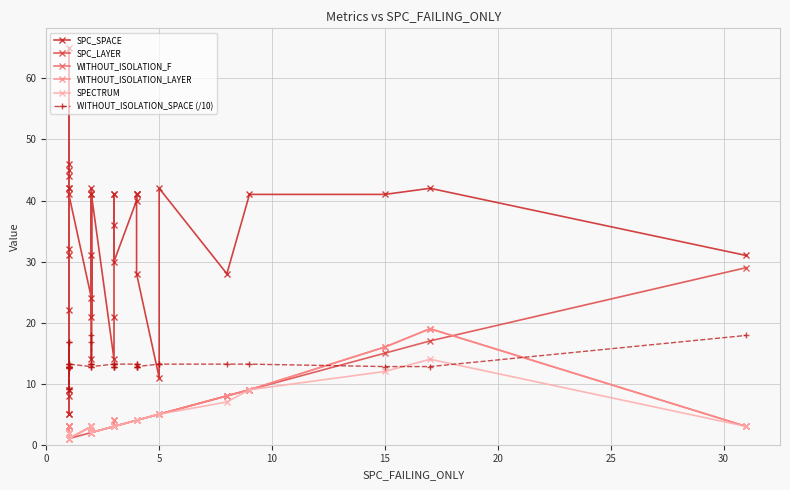

Which series has the largest range (max minus min)?

SPC_SPACE